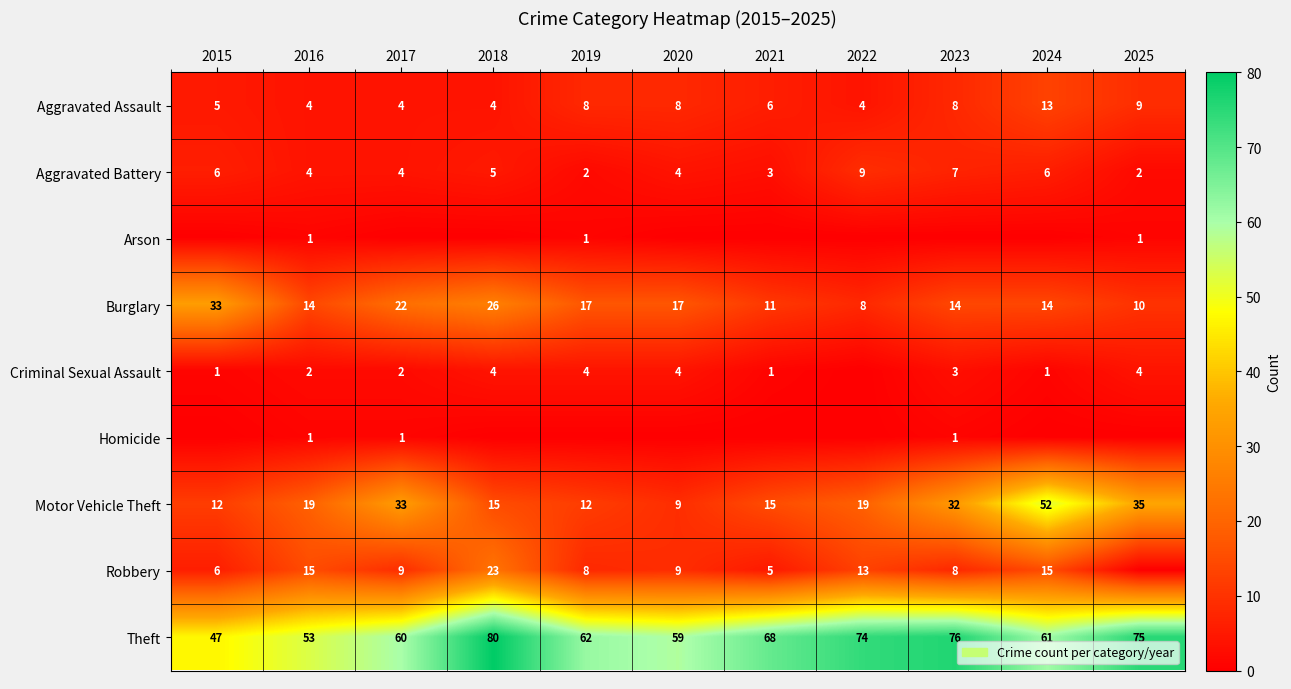

The Theft series shows 60 at 2017. True or false?

True